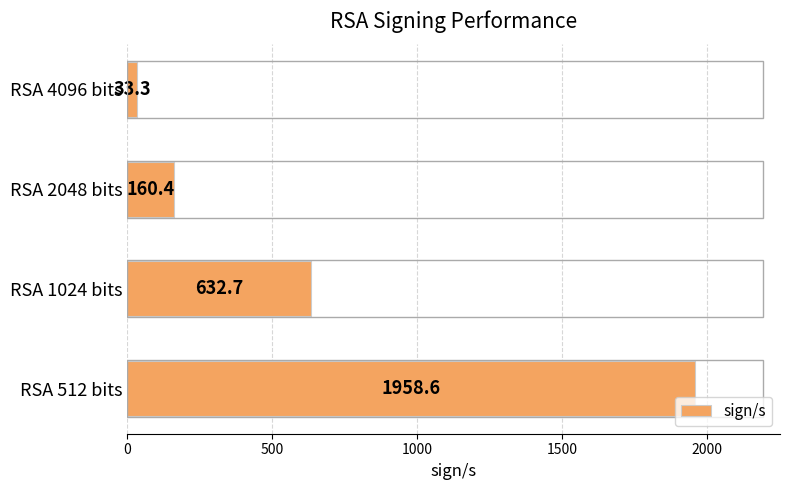

What is the ratio of the value at RSA 512 bits to the value at RSA 2048 bits?

12.2